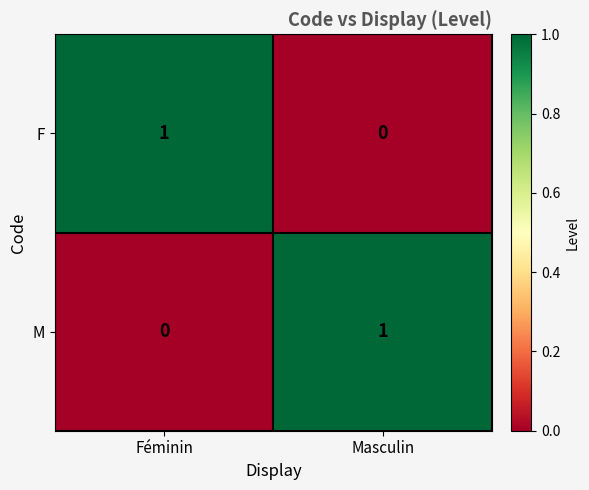

At which label is F closest to 0?

Masculin